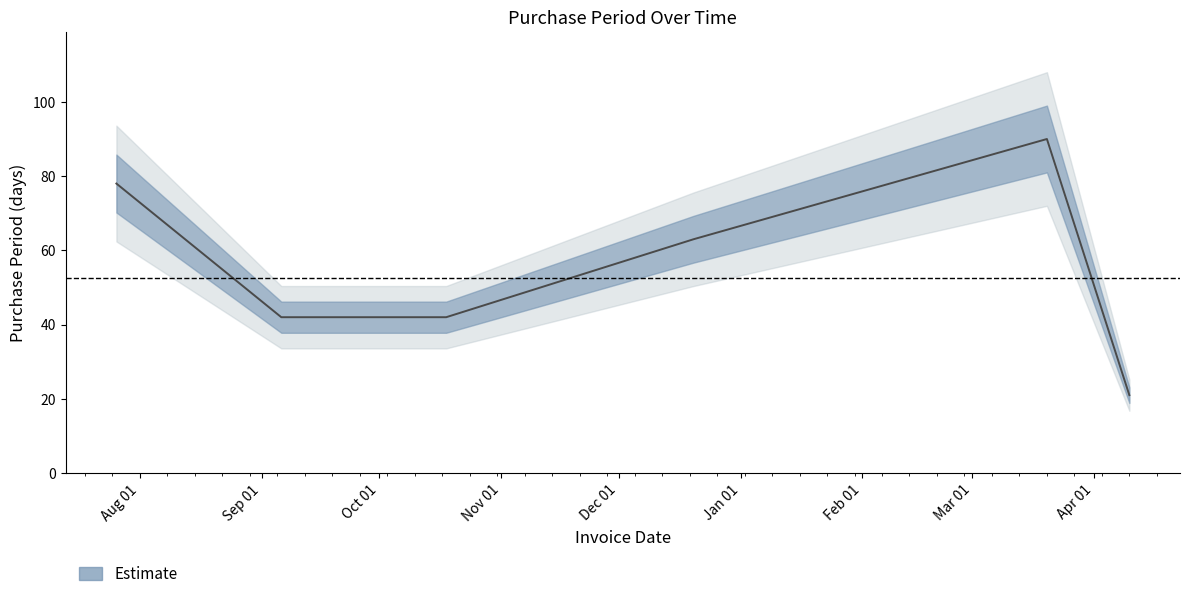

How many points are higher than both their immediate neighbors (excluding endpoints)?

1